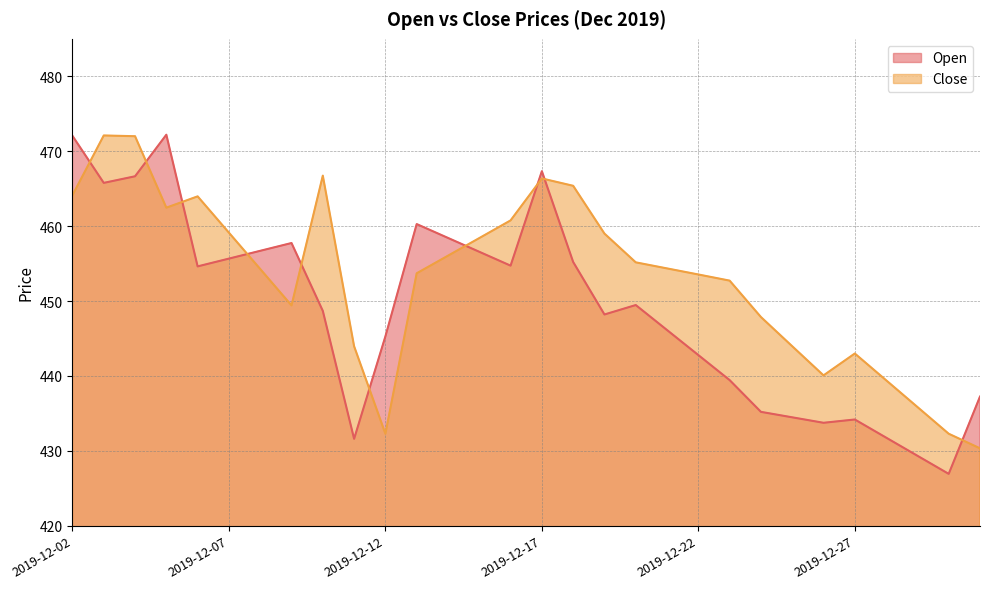

Which category has the lowest value in the Open series?

2019-12-30